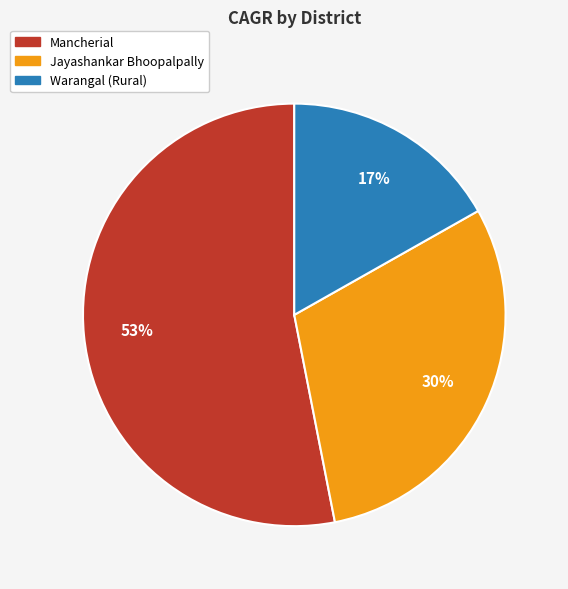

Which slice is the largest?

Mancherial